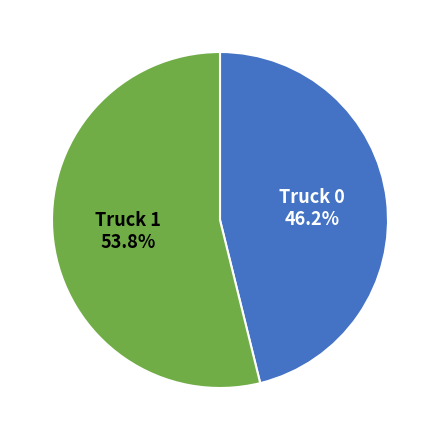

The Truck 1 slice represents 54% of the pie. True or false?

True